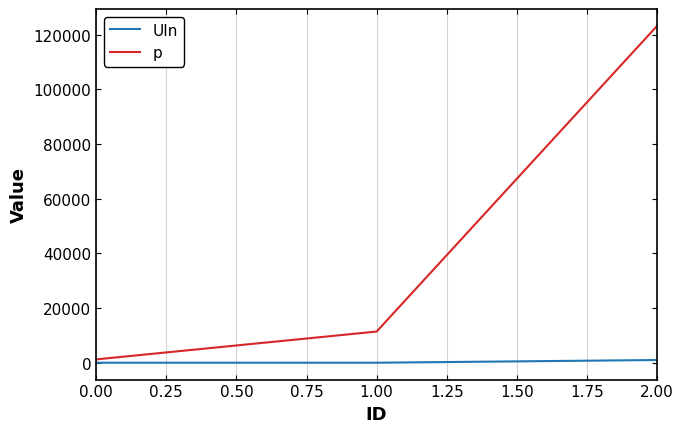

Which series has the widest spread of values?

p